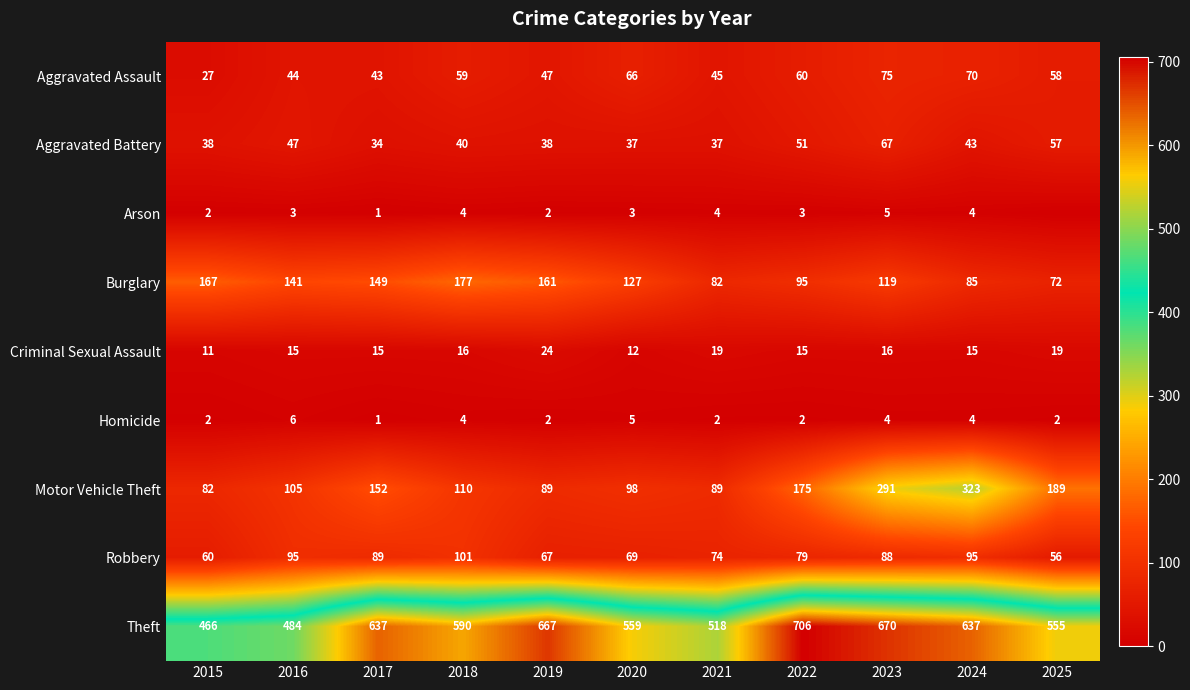

At which category does the chart reach its minimum across all series?

2025